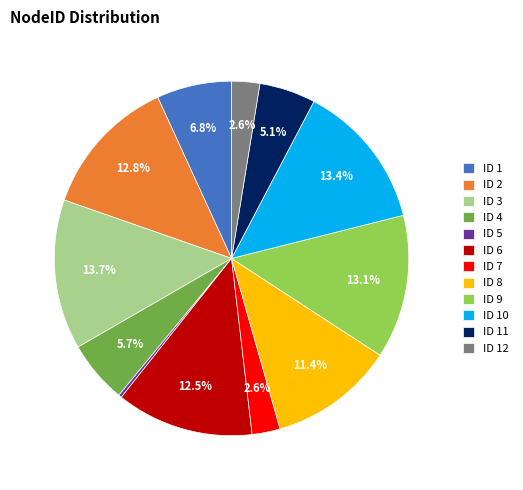

Does ID 7 represent more than half of the total?

No